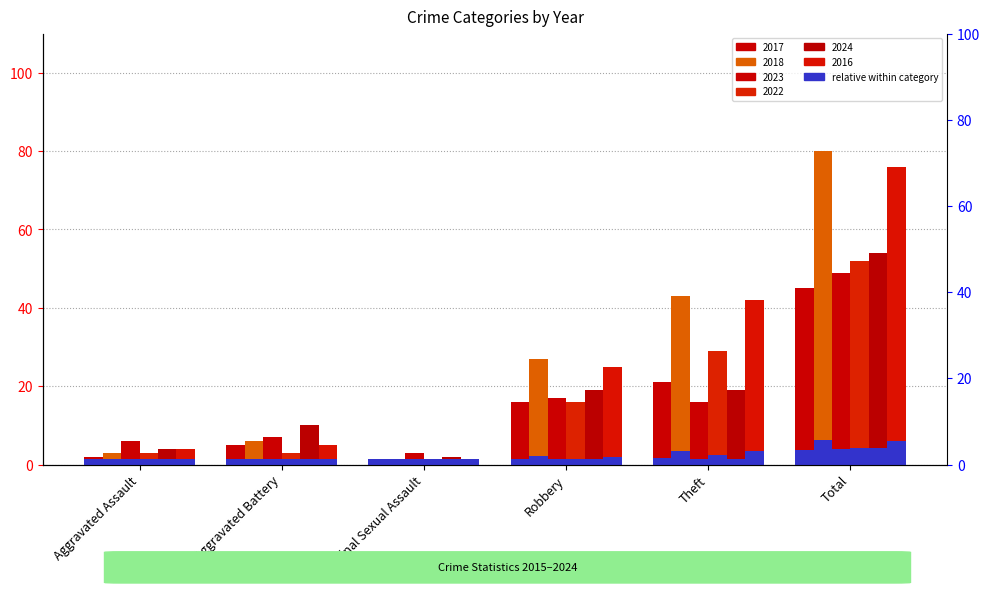

At Total, list the series in order from smallest to largest.

2017, 2023, 2022, 2024, 2016, 2018